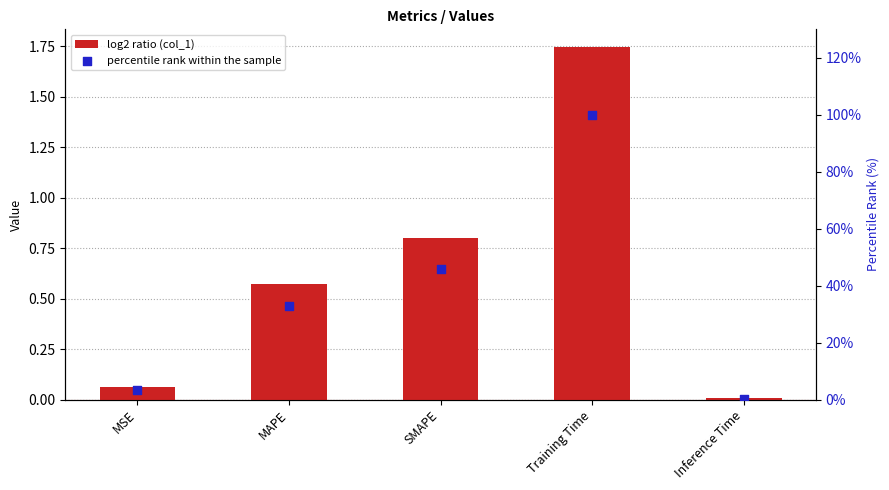

What is the total value across all series at MAPE?

33.3